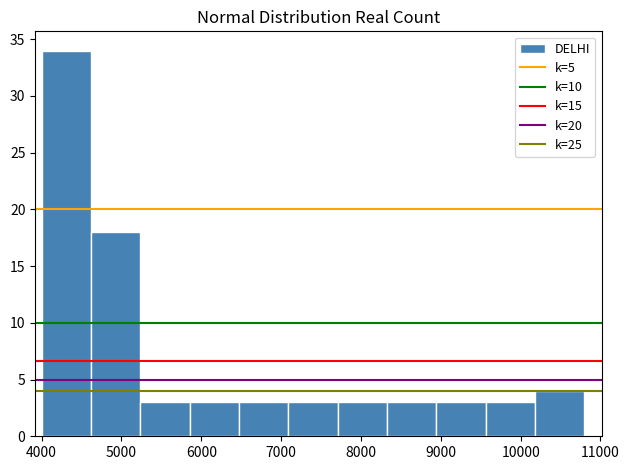

How tall is the bar that spans 9600 to 10200 on the x-axis? Neither the bar edges nor the heights are printed on the chart, so give them approximately, as read against the axes.

3